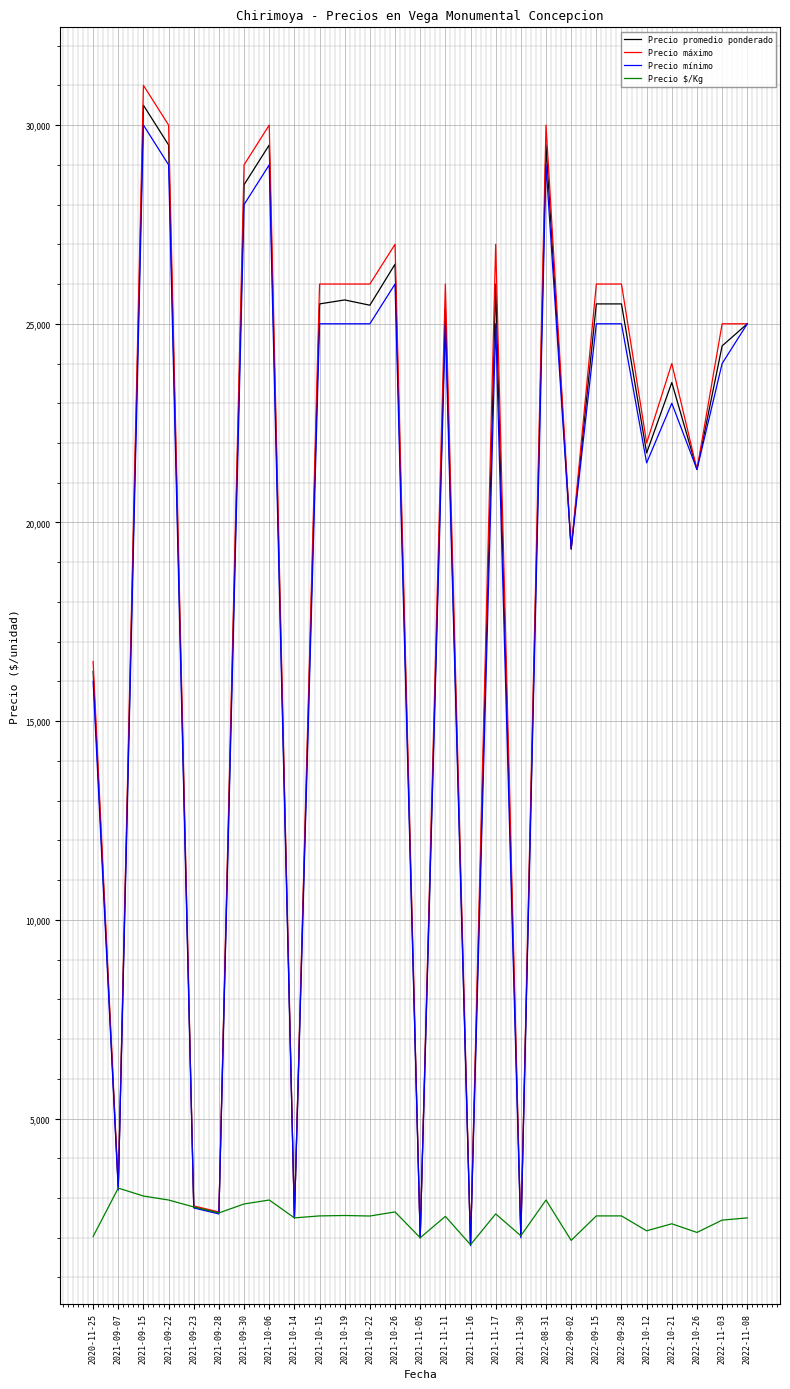

Which series has the widest spread of values?

Precio máximo